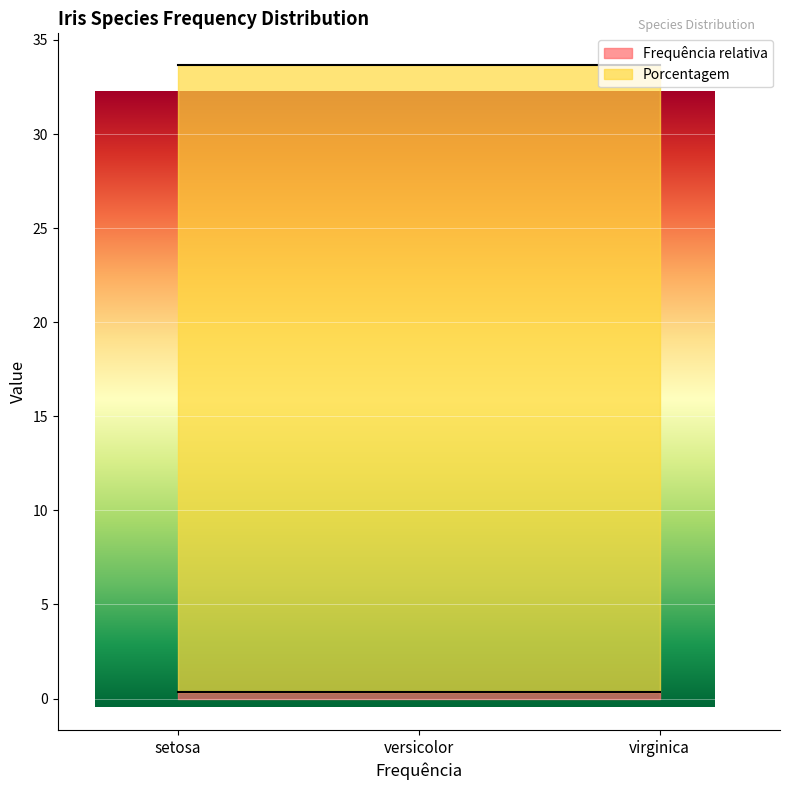

At versicolor, list the series in order from smallest to largest.

Frequência relativa, Porcentagem